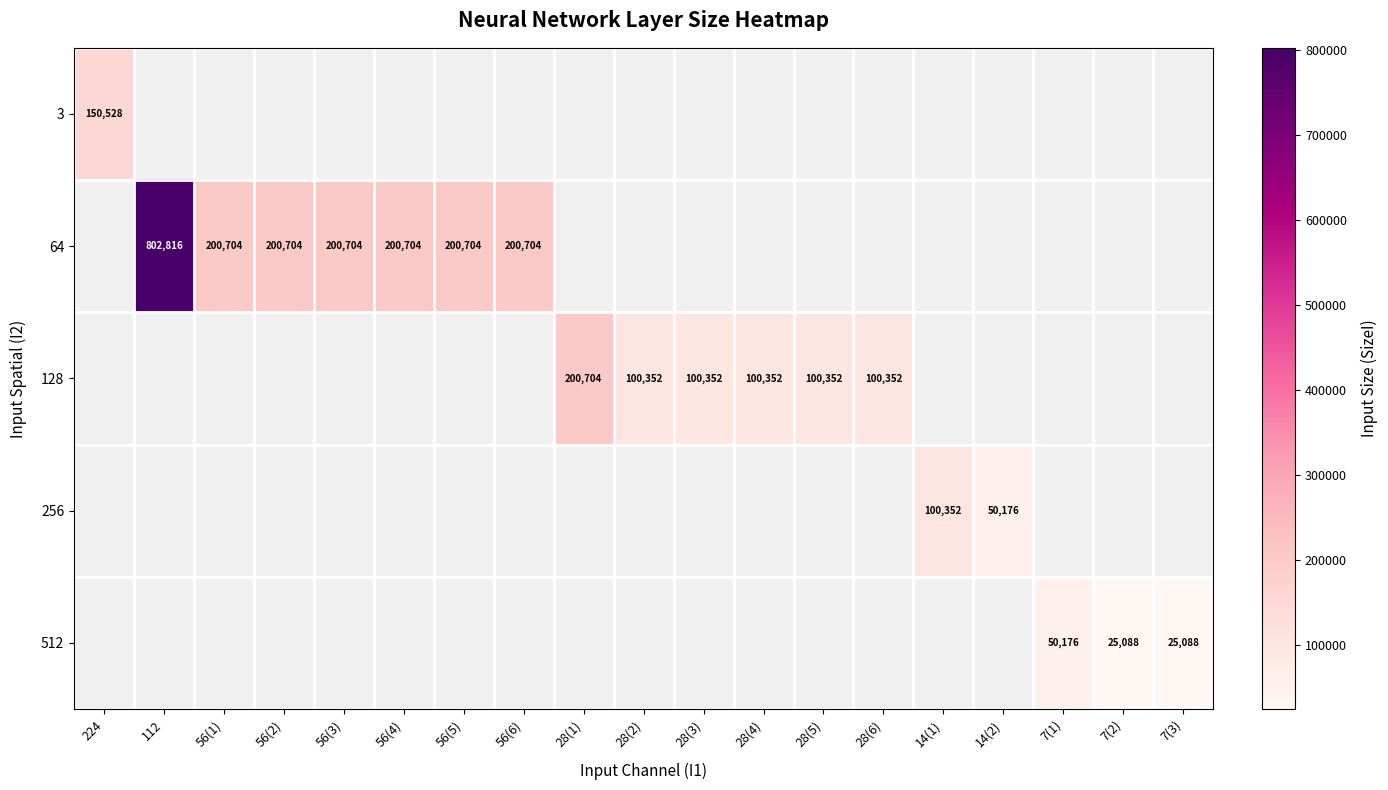

What is the maximum value shown in the chart?

802816